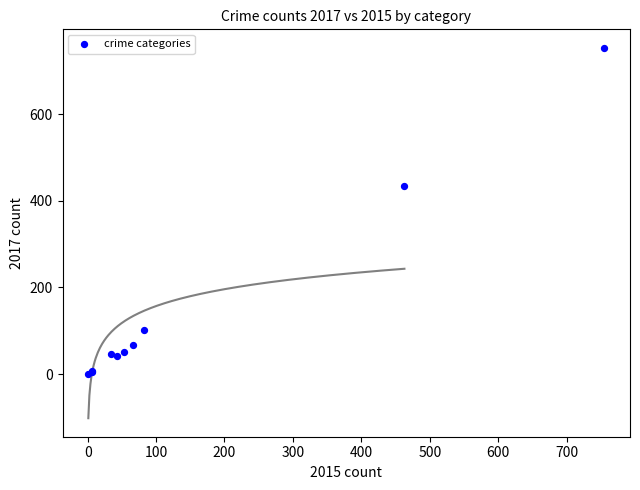

What Y value in the scatter plot is closest to 377?

435